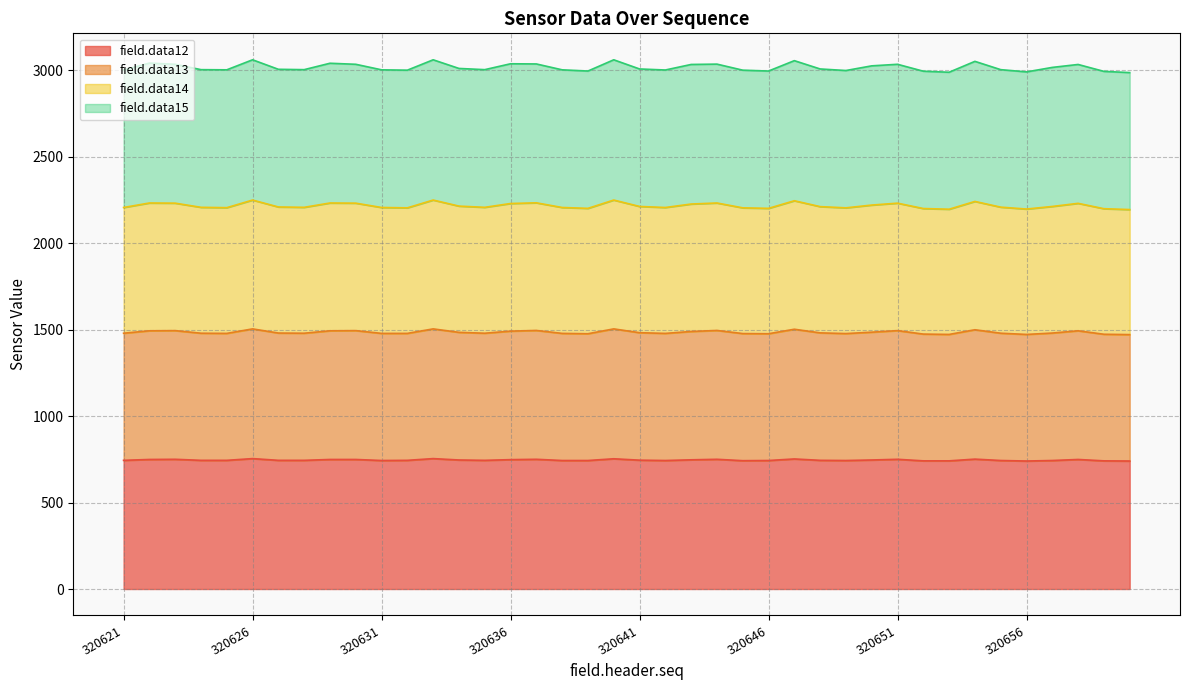

How many interior local peaks does the field.data12 series have?

10